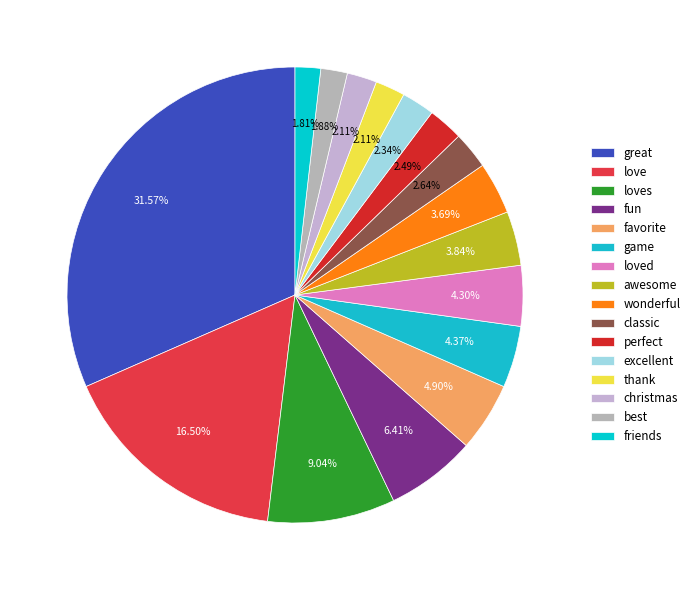

Is it true that best is 2% of the pie?

True